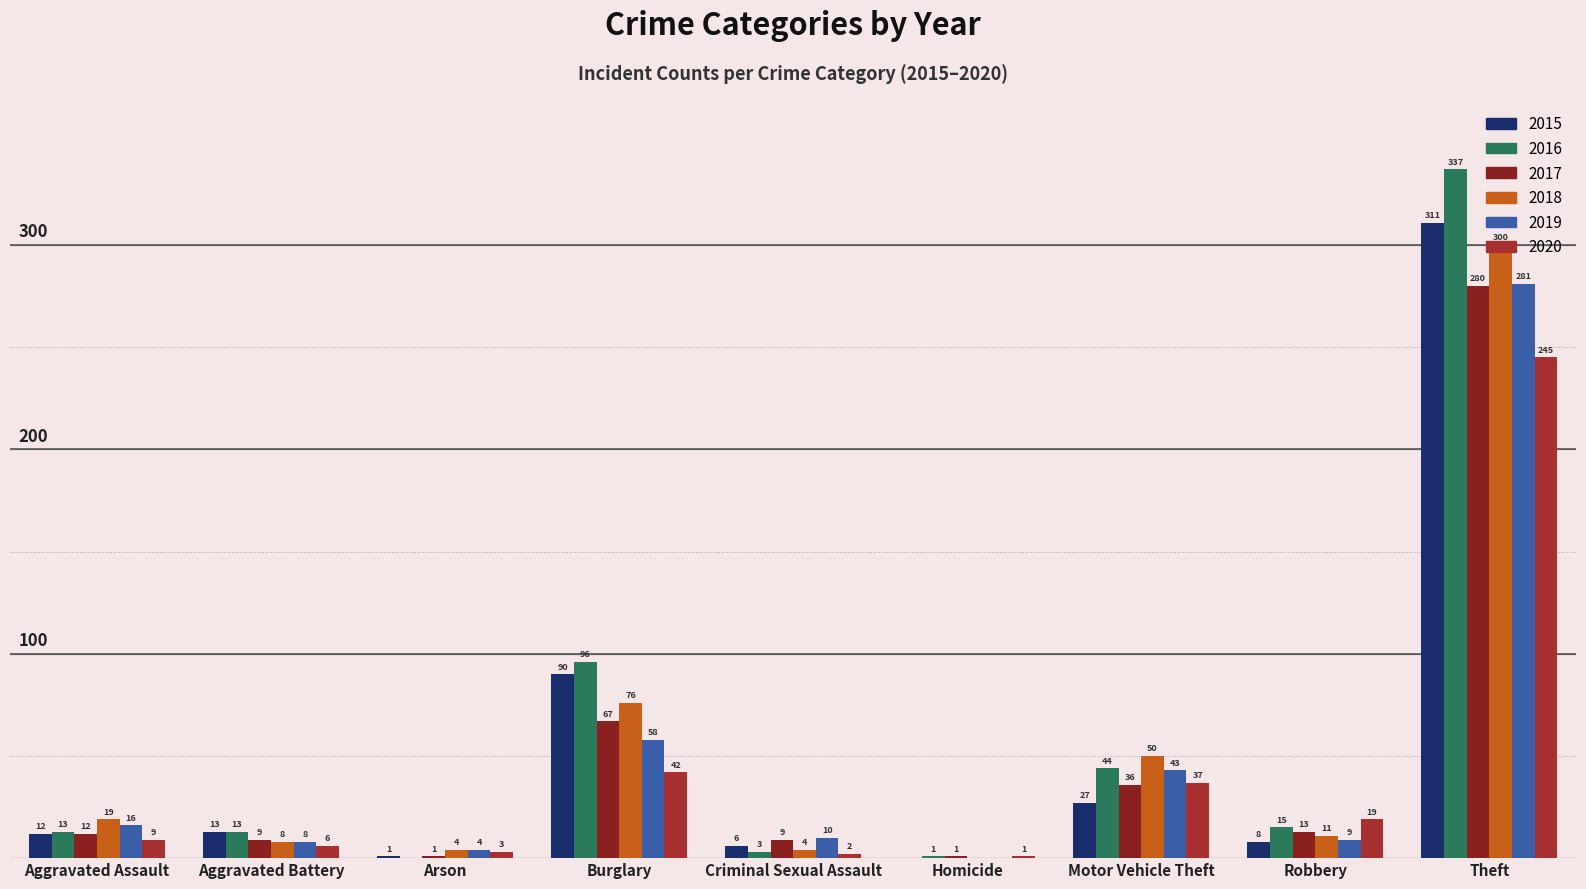

How many values in the 2016 series exceed 13?

4